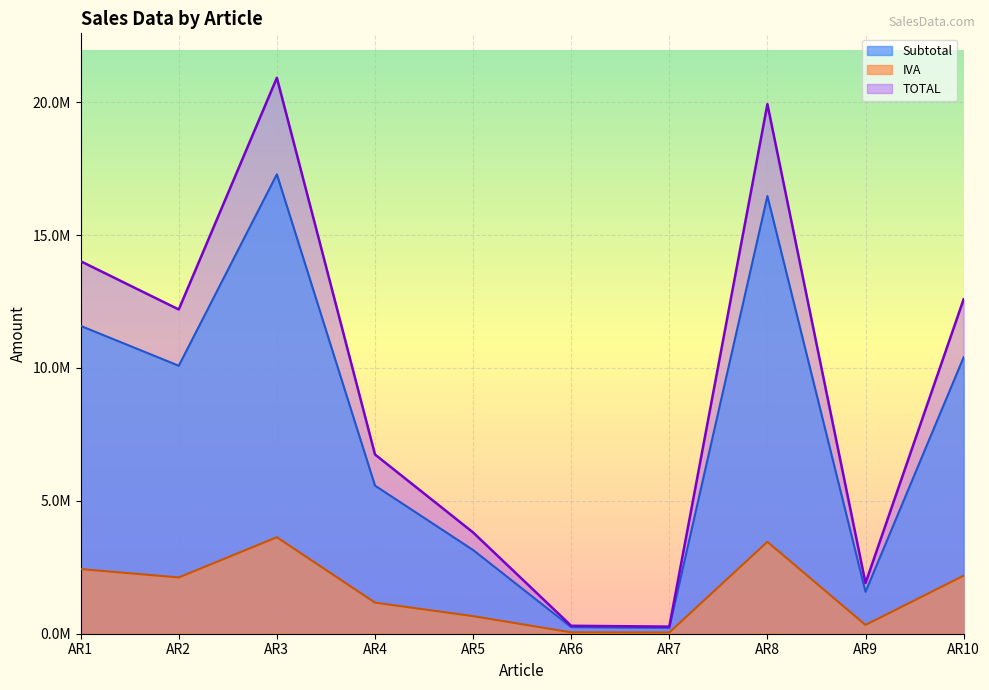

What are all the series names shown in the legend?

Subtotal, IVA, TOTAL